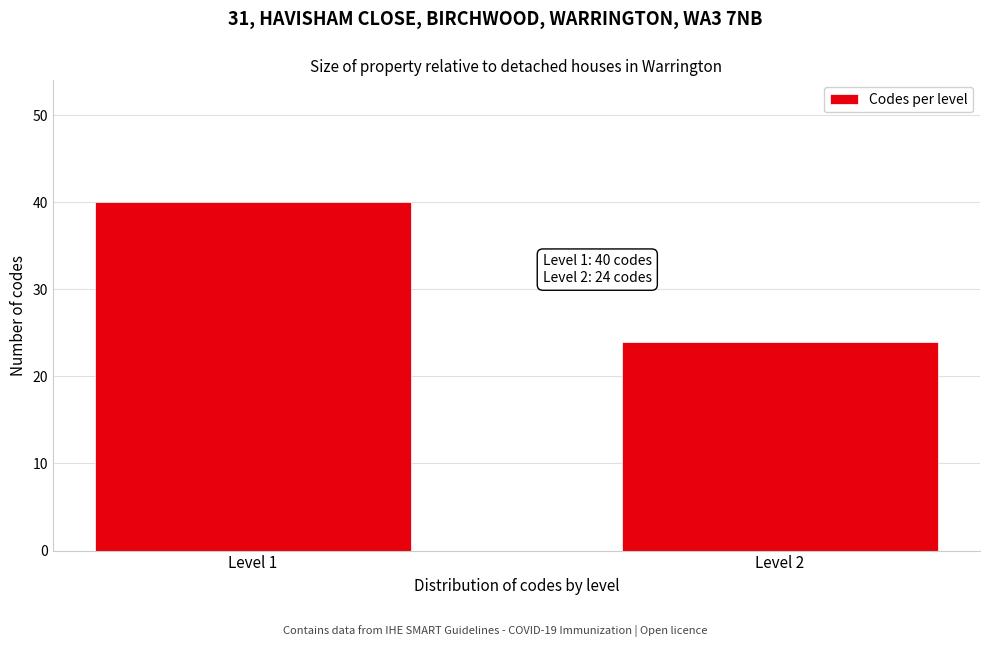

Reading right to left, transcribe all the data shown in this chart.

24	40